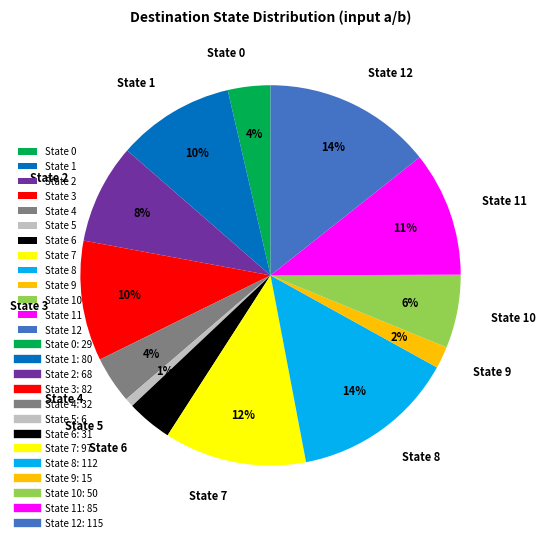

To the nearest percent, what is the combined percentage of State 9 and State 8?

16%